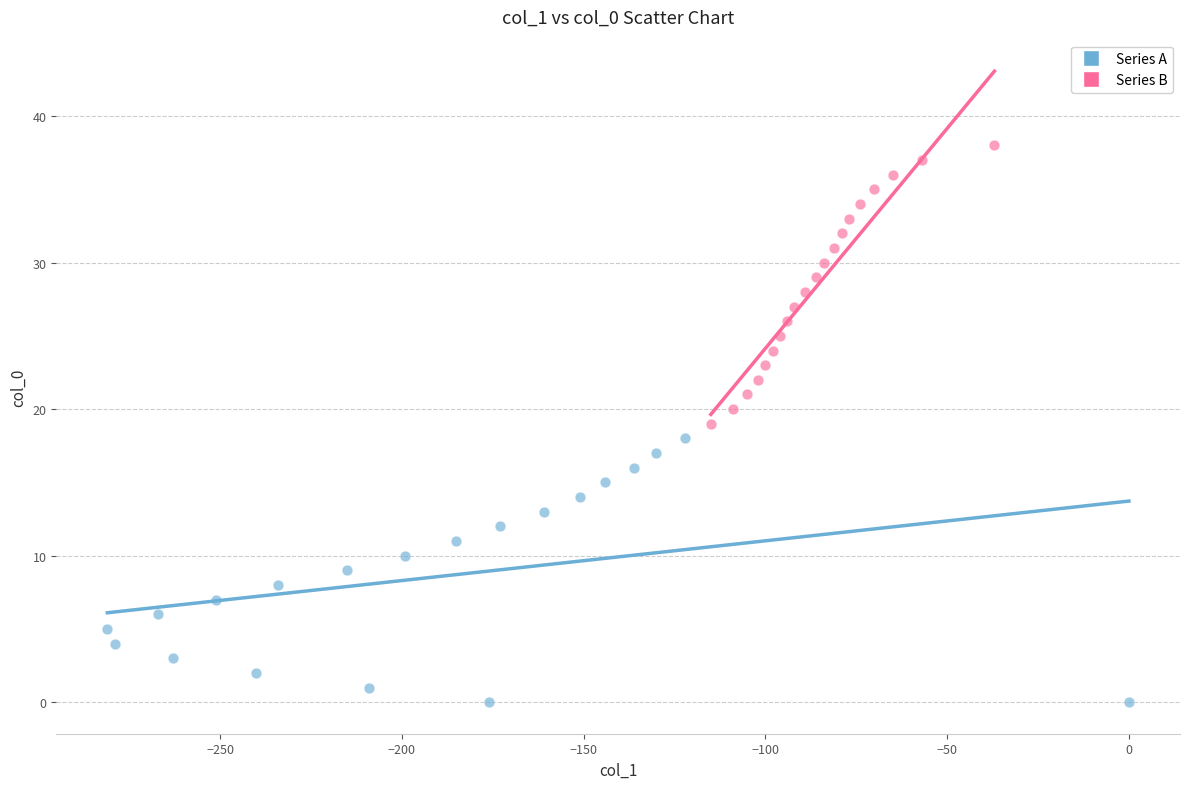

Which series reaches the minimum Y coordinate?

Series A